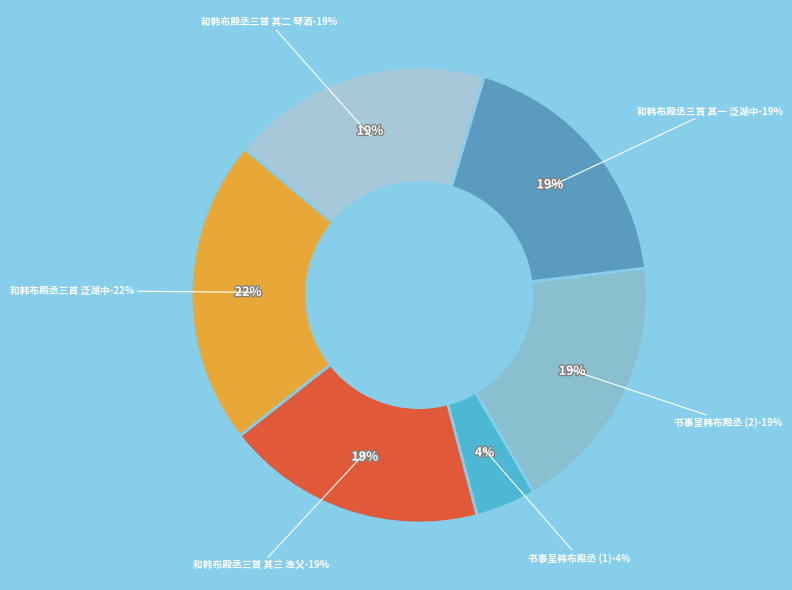

Count the number of slices in the pie.

6